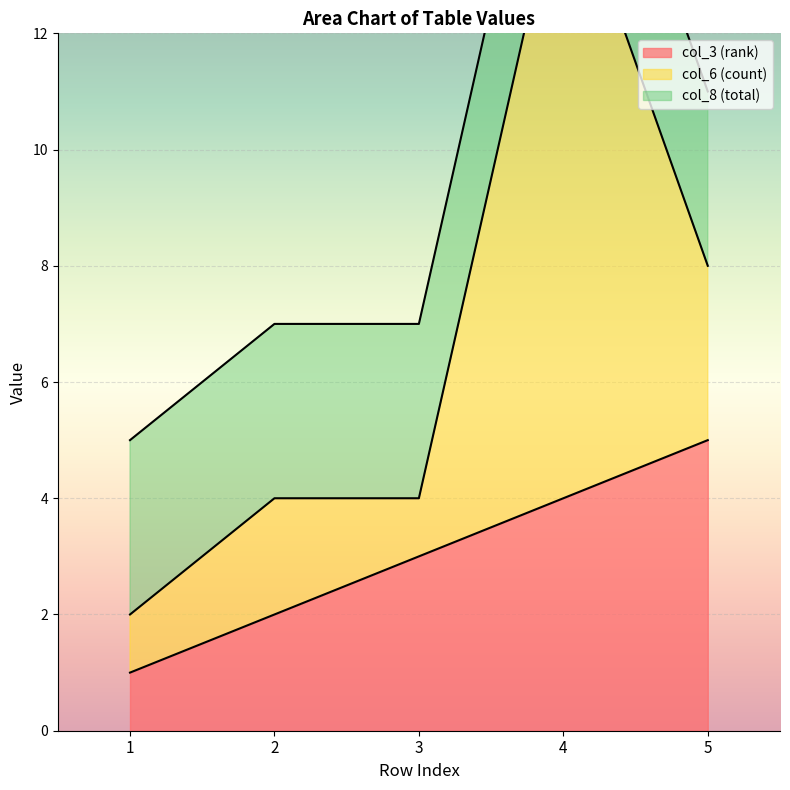

Which category has the highest value in the col_8 (total) series?

1